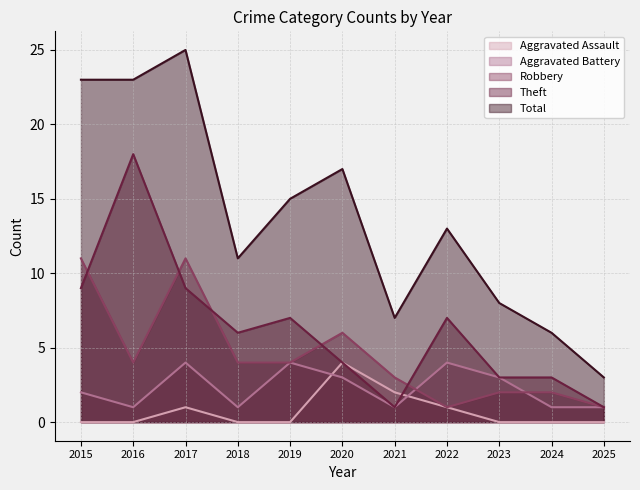

Where is Total nearest to the value 14?

2019